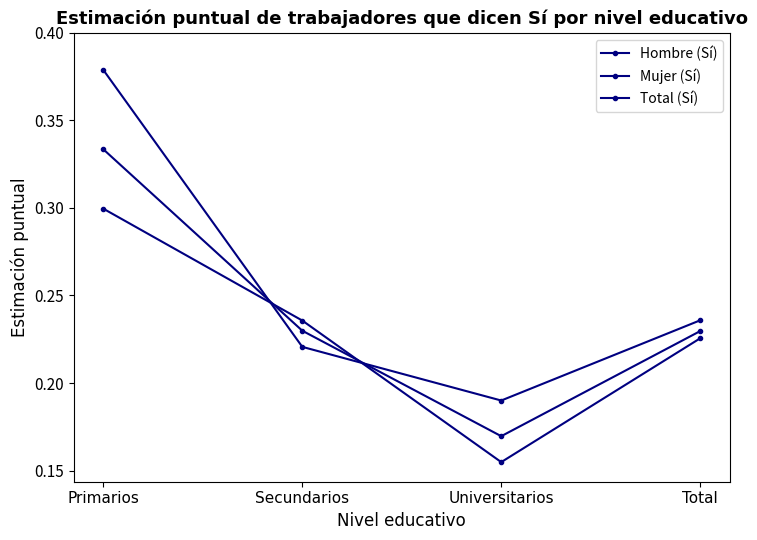

What position from the right is Universitarios?

2